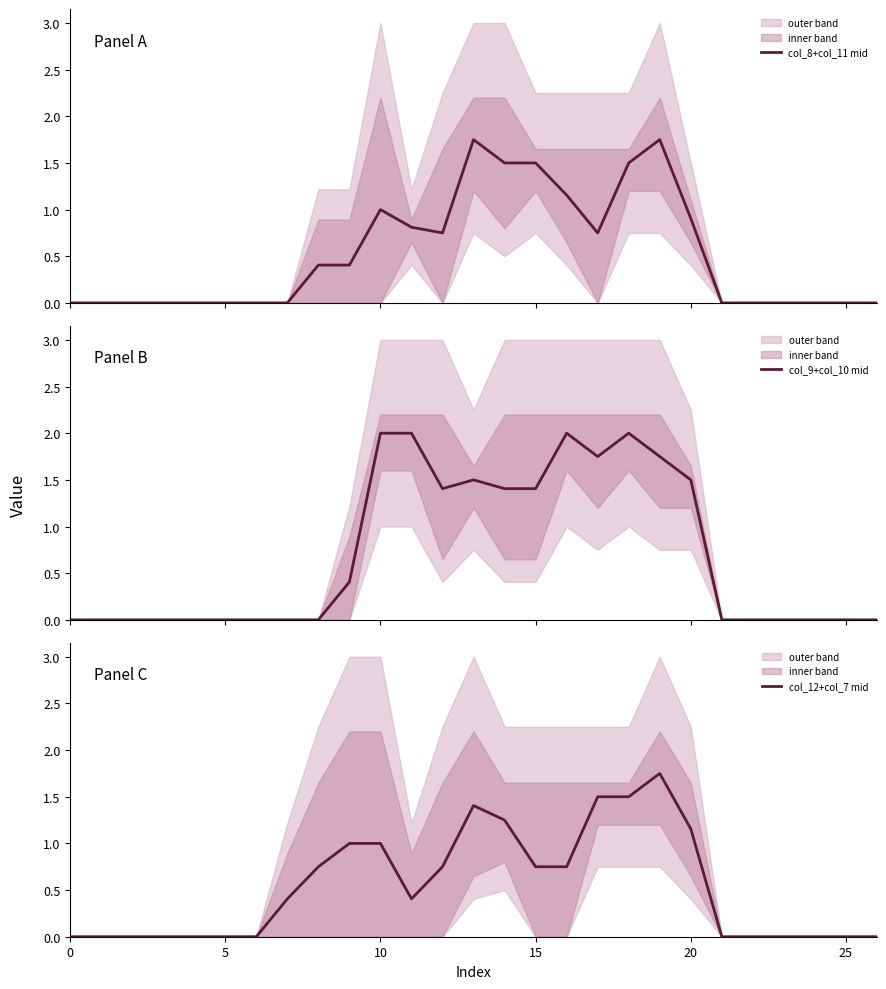

Reading right to left, transcribe all the data shown in this chart.

col_8+col_11 mid: 0.0	0.0	0.0	0.0	0.0	0.0	0.9	1.8	1.5	0.8	1.2	1.5	1.5	1.8	0.8	0.8	1.0	0.4	0.4	0.0	0.0	0.0	0.0	0.0	0.0	0.0	0.0
col_9+col_10 mid: 0.0	0.0	0.0	0.0	0.0	0.0	1.5	1.8	2.0	1.8	2.0	1.4	1.4	1.5	1.4	2.0	2.0	0.4	0.0	0.0	0.0	0.0	0.0	0.0	0.0	0.0	0.0
col_12+col_7 mid: 0.0	0.0	0.0	0.0	0.0	0.0	1.2	1.8	1.5	1.5	0.8	0.8	1.2	1.4	0.8	0.4	1.0	1.0	0.8	0.4	0.0	0.0	0.0	0.0	0.0	0.0	0.0